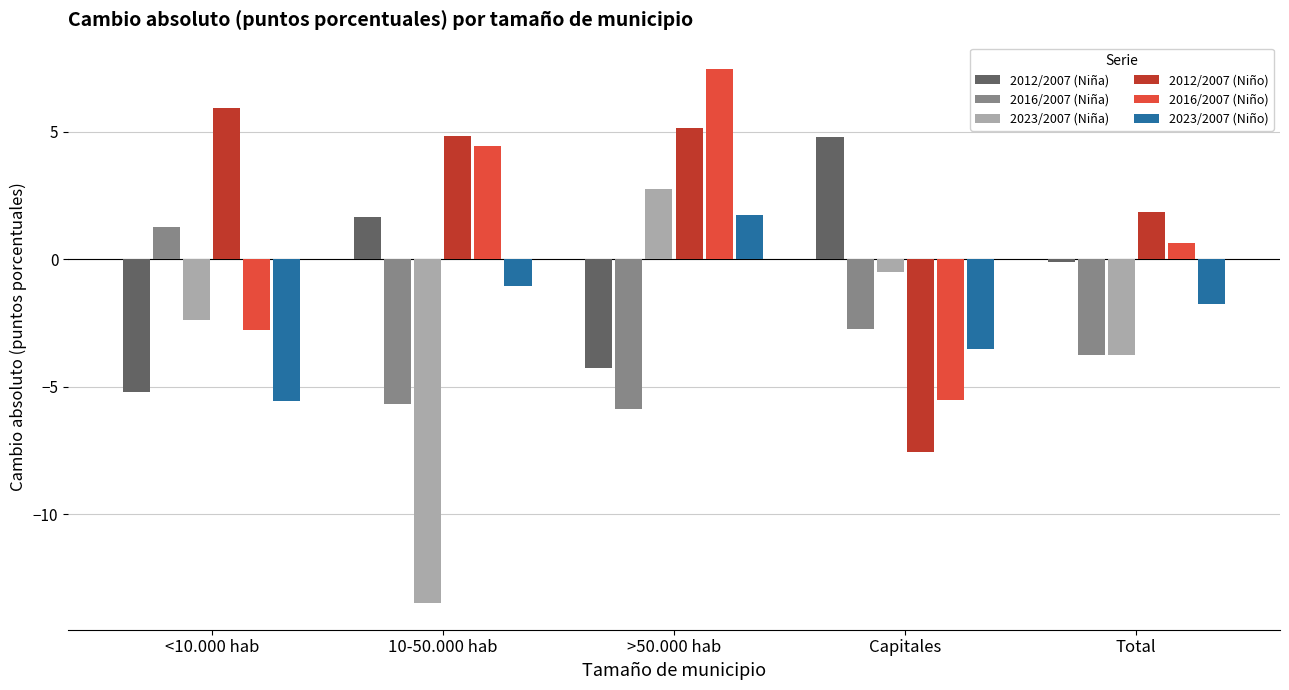

Reading right to left, extract all data points from this chart.

2012/2007 (Niña): -0.1	4.8	-4.3	1.6	-5.2
2016/2007 (Niña): -3.7	-2.7	-5.8	-5.7	1.3
2023/2007 (Niña): -3.8	-0.5	2.8	-13.5	-2.4
2012/2007 (Niño): 1.9	-7.6	5.1	4.8	5.9
2016/2007 (Niño): 0.6	-5.5	7.5	4.5	-2.8
2023/2007 (Niño): -1.7	-3.5	1.7	-1.1	-5.6